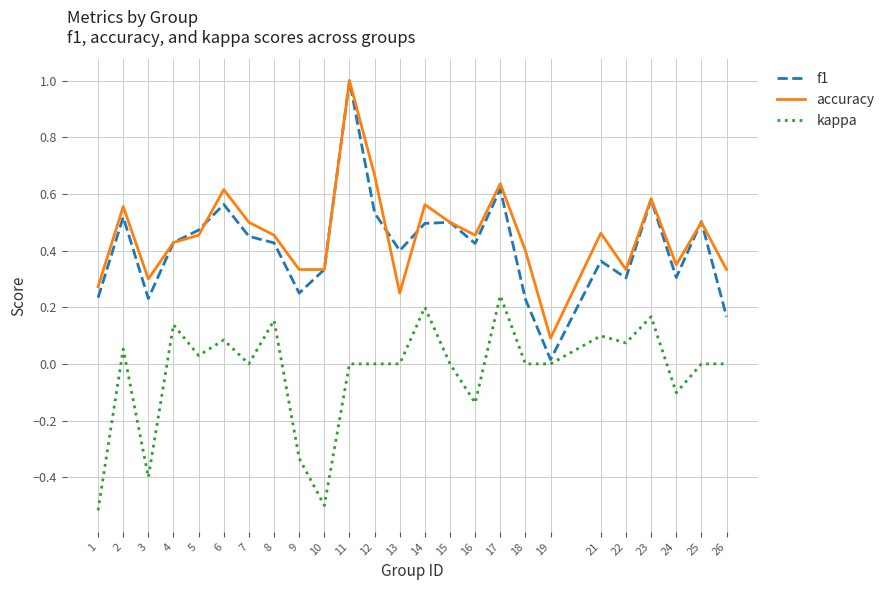

True or false: f1 and kappa cross at least once.

False